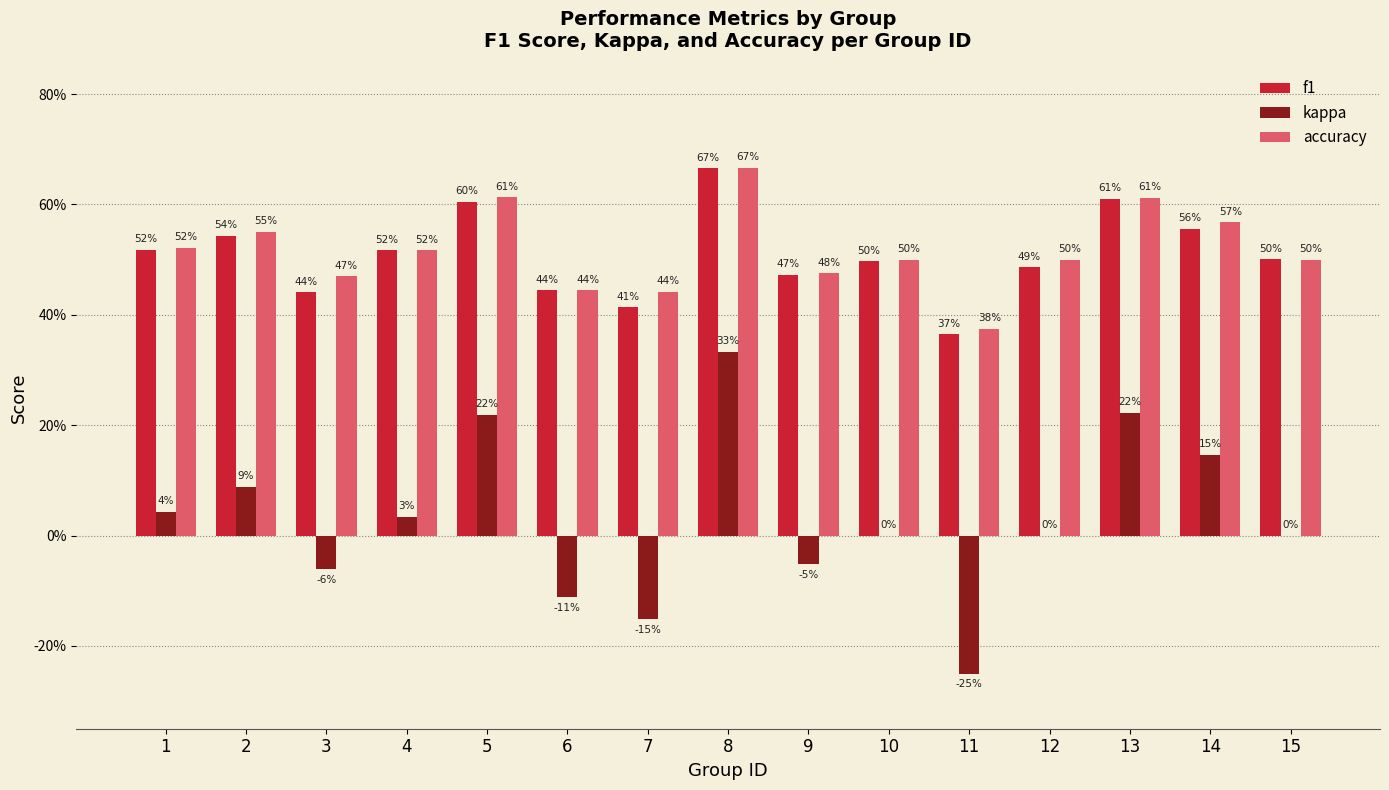

Are the bars horizontal?

No